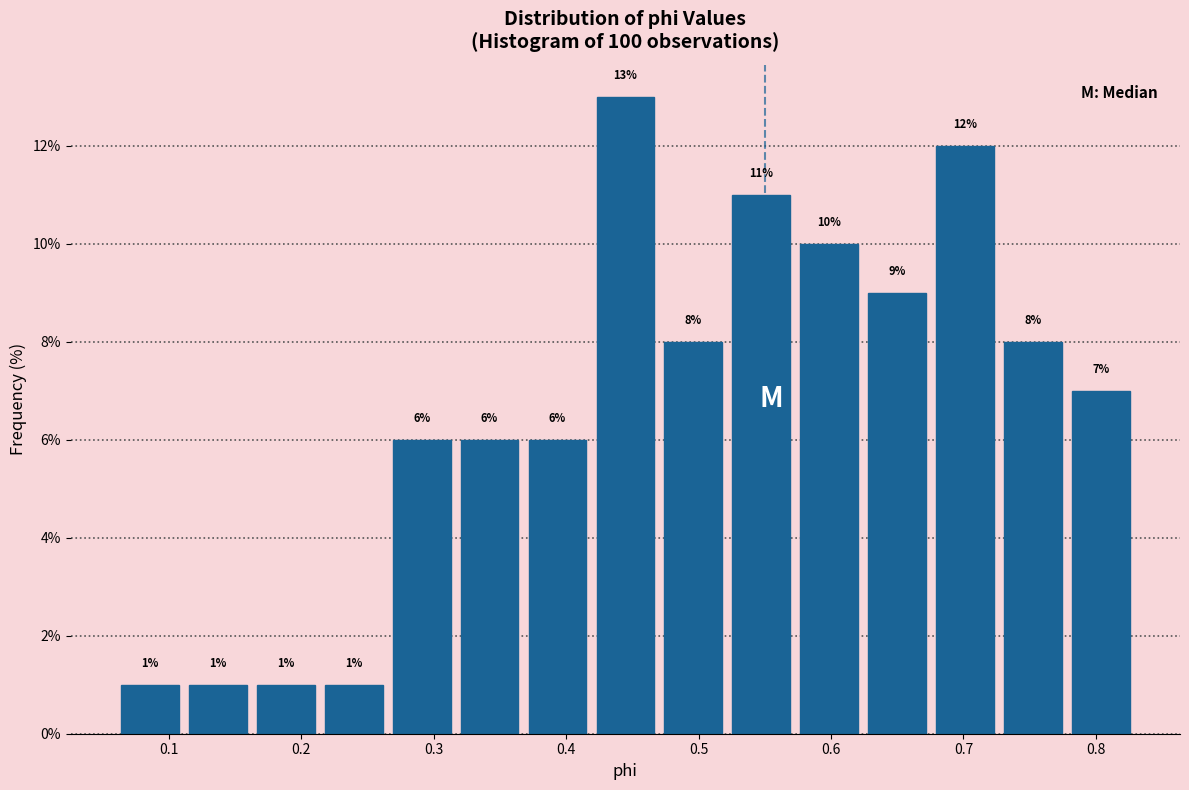

Reading left to right, transcribe this chart: for each bar, give the range it covers on the x-axis and its height. The bar edges are not printed on the chart, so give them approximately, as read against the axis.

0.06 to 0.11: 1
0.11 to 0.16: 1
0.16 to 0.21: 1
0.21 to 0.27: 1
0.27 to 0.32: 6
0.32 to 0.37: 6
0.37 to 0.42: 6
0.42 to 0.47: 13
0.47 to 0.52: 8
0.52 to 0.57: 11
0.57 to 0.62: 10
0.62 to 0.68: 9
0.68 to 0.73: 12
0.73 to 0.78: 8
0.78 to 0.83: 7